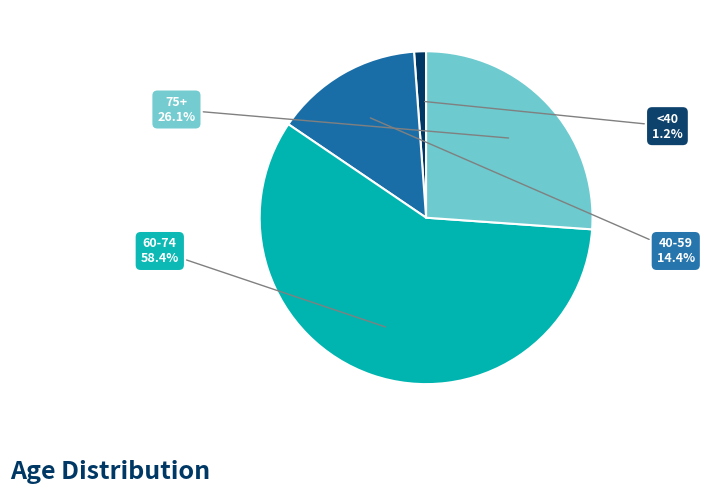

Is there any slice that represents more than half of the pie?

Yes